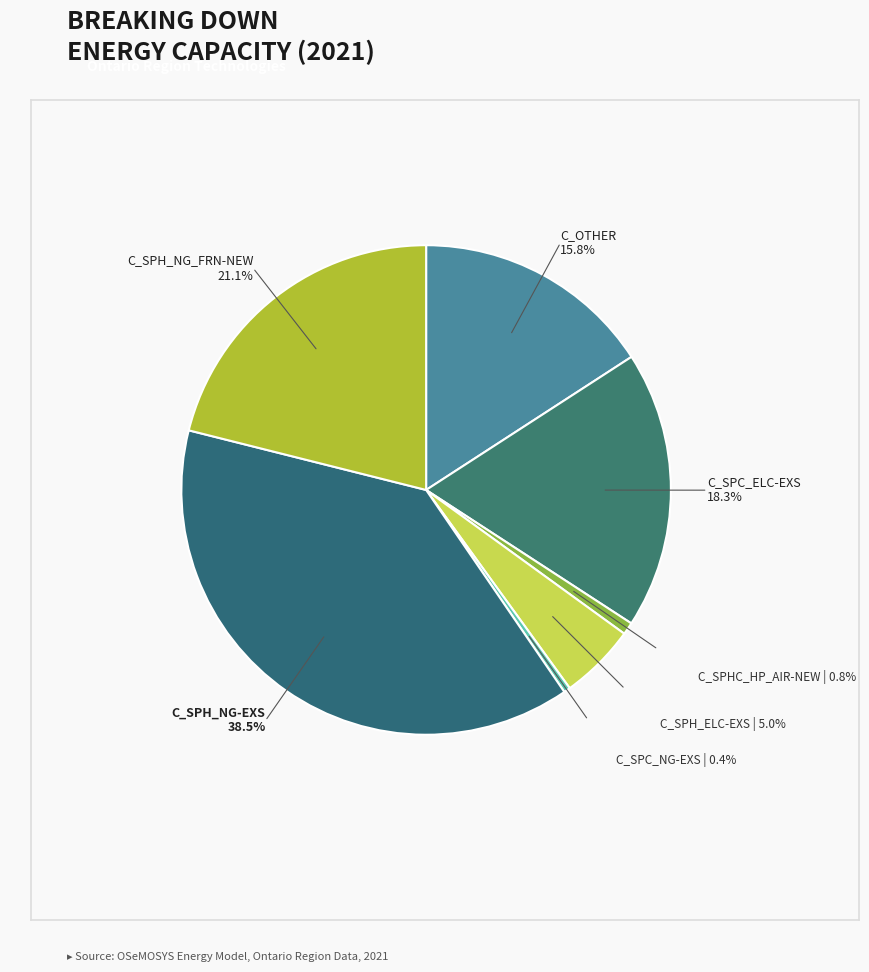

Count the number of slices in the pie.

7